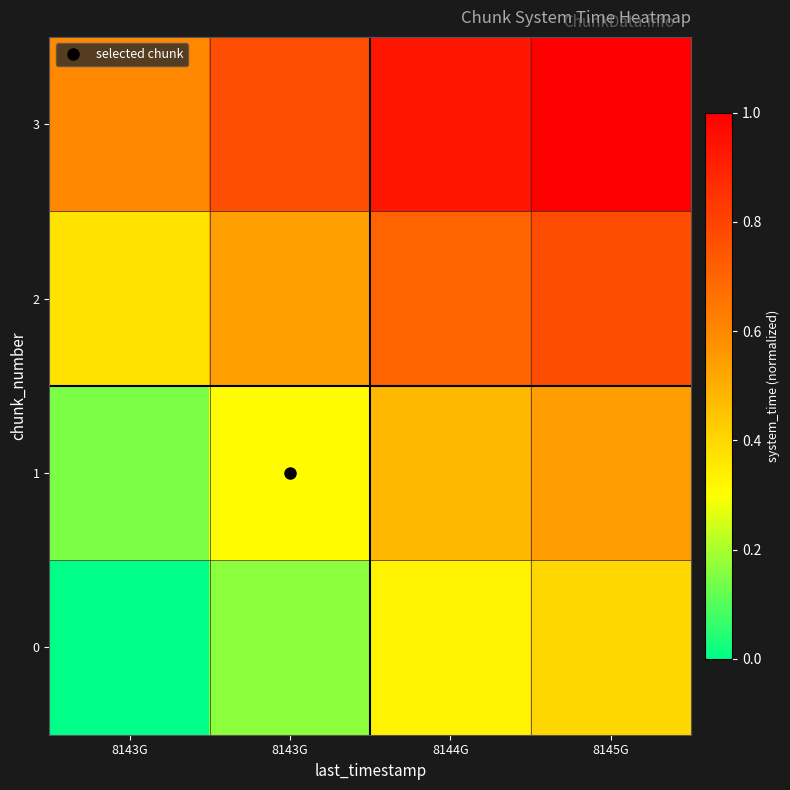

Count the number of data series in this chart.

4